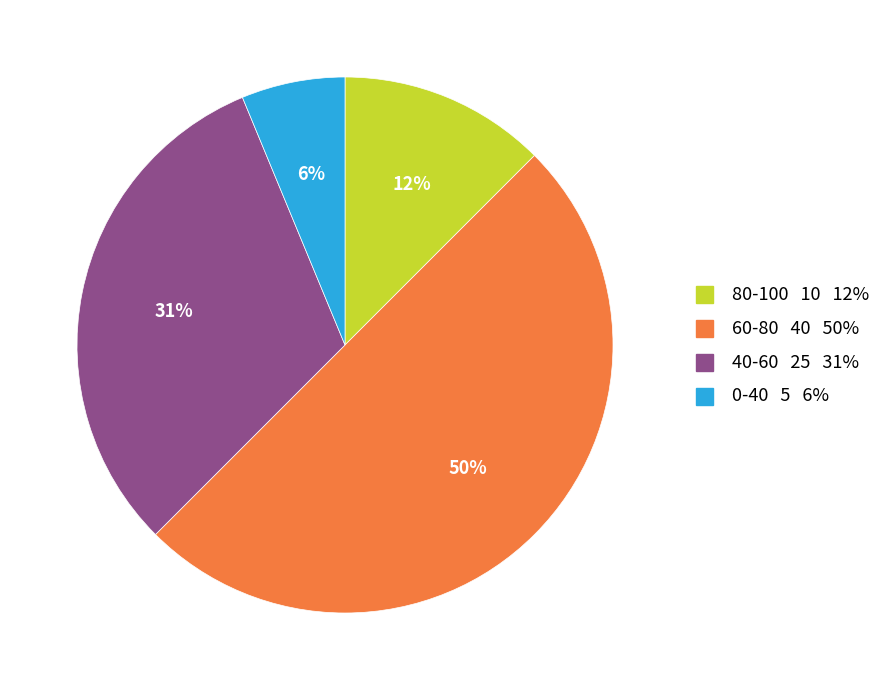

Do 40-60 and 60-80 together represent more than half of the pie?

Yes